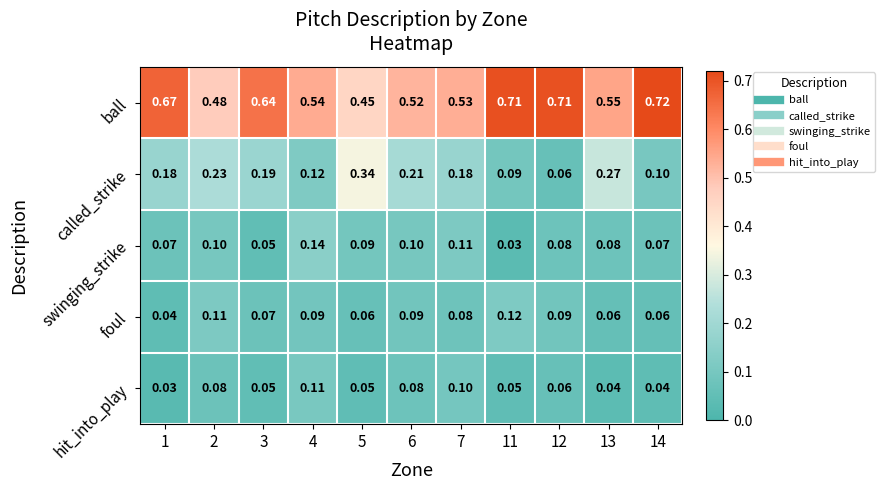

List the series in order of their peak value, lowest first.

hit_into_play, foul, swinging_strike, called_strike, ball